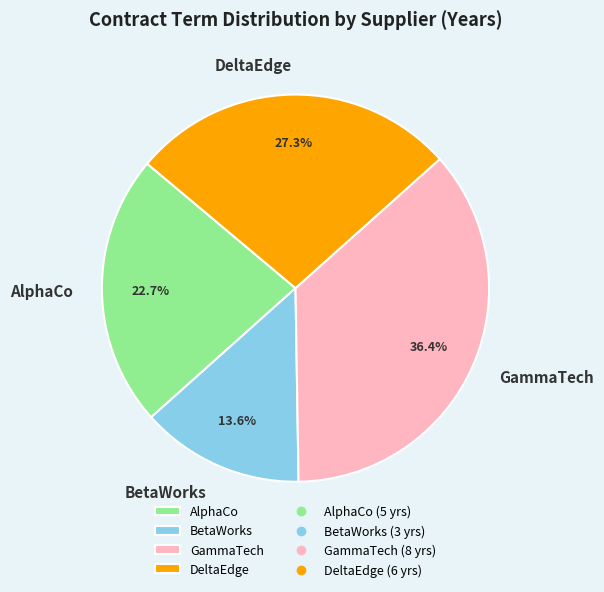

The DeltaEdge slice represents 27% of the pie. True or false?

True